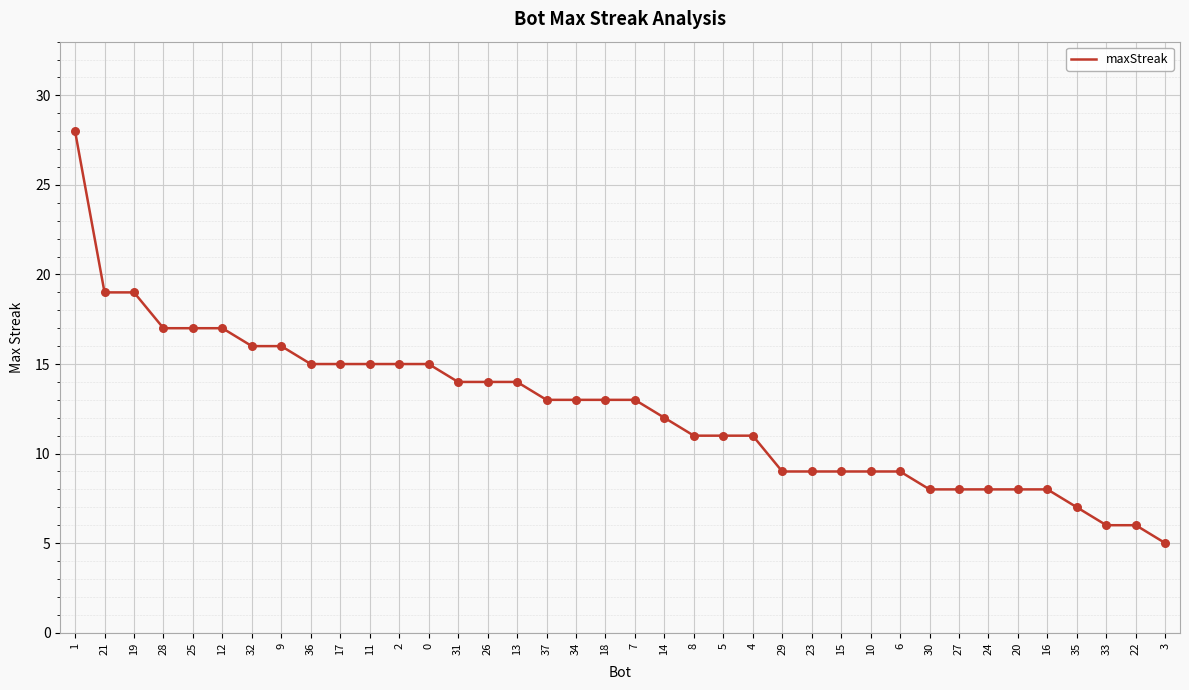

What is the ratio of the value at 5 to the value at 15?

1.2